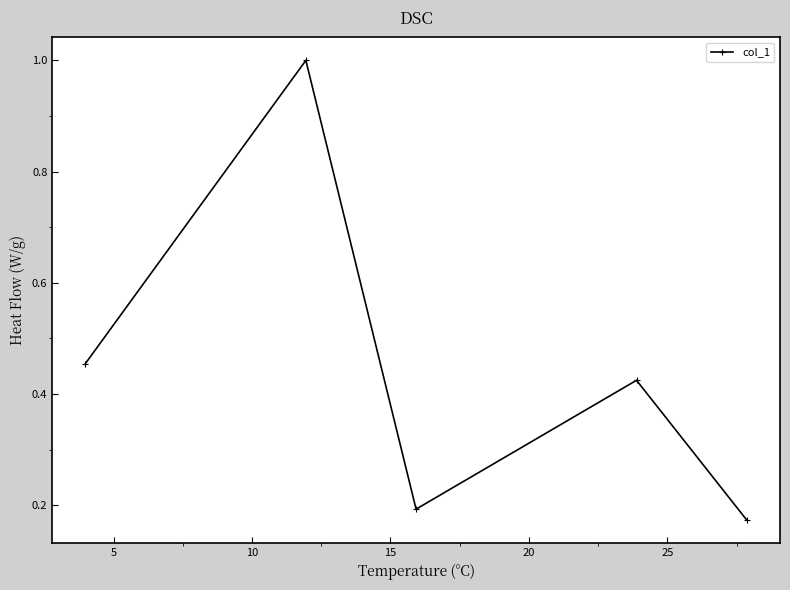

What is the sum of all values?

2.2